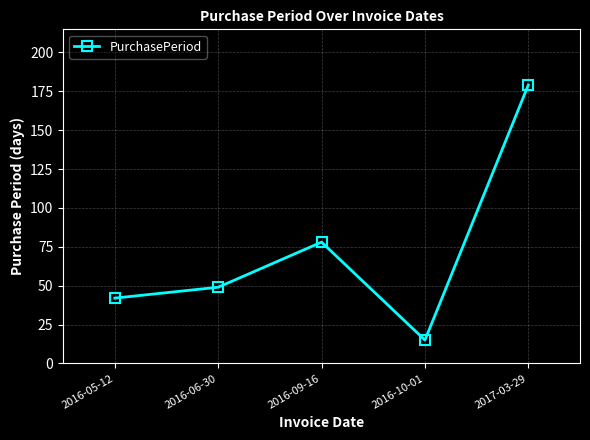

What is the value of the 3rd point from the left?

78